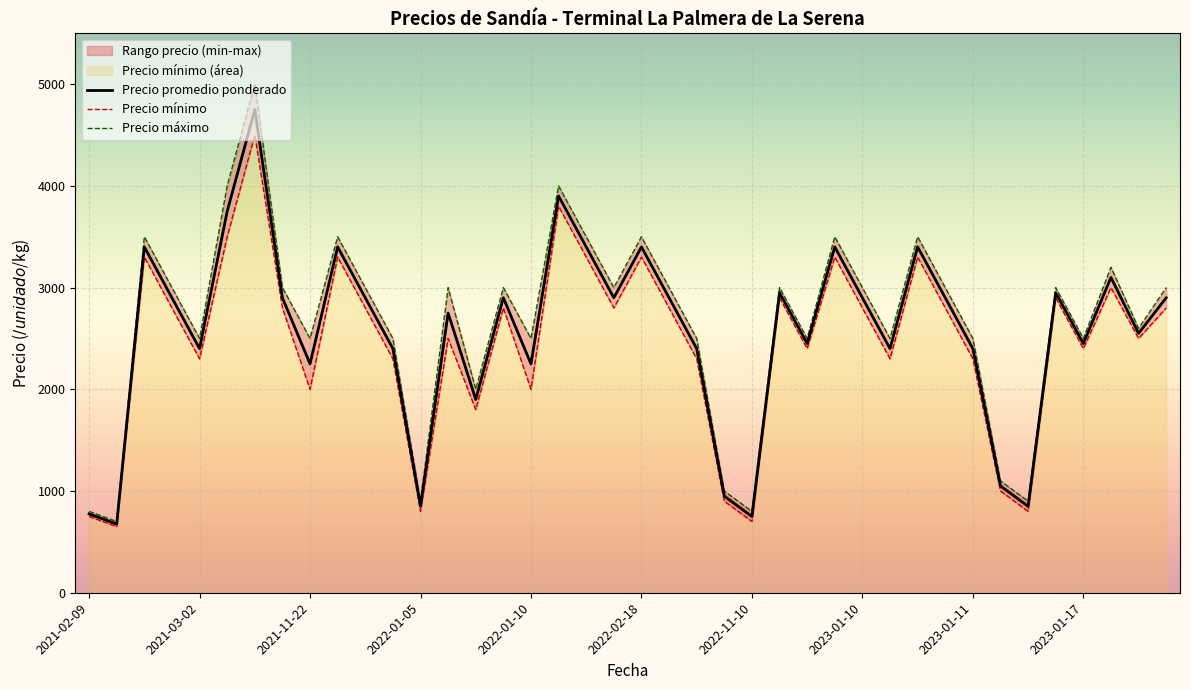

The value of Precio promedio ponderado at 2021-03-02 is 2400. True or false?

True